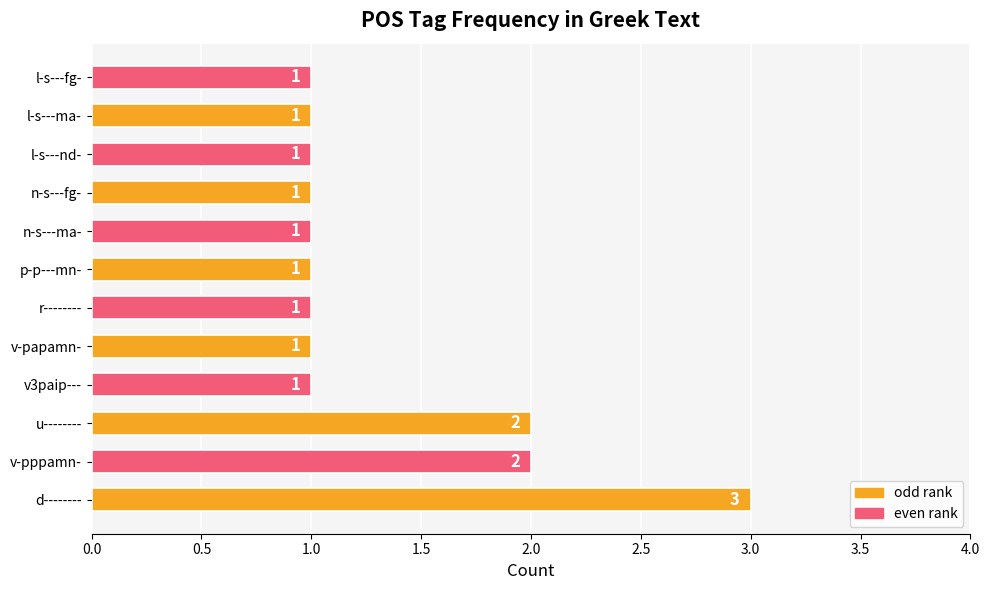

Which has a higher value, d-------- or u--------?

d--------